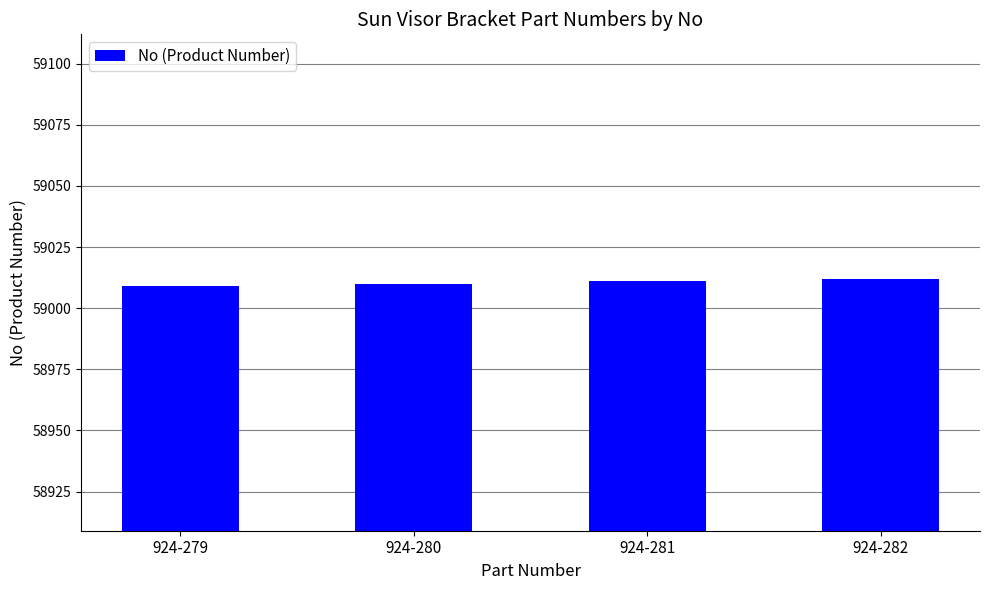

What is the difference between the maximum and minimum values?

3